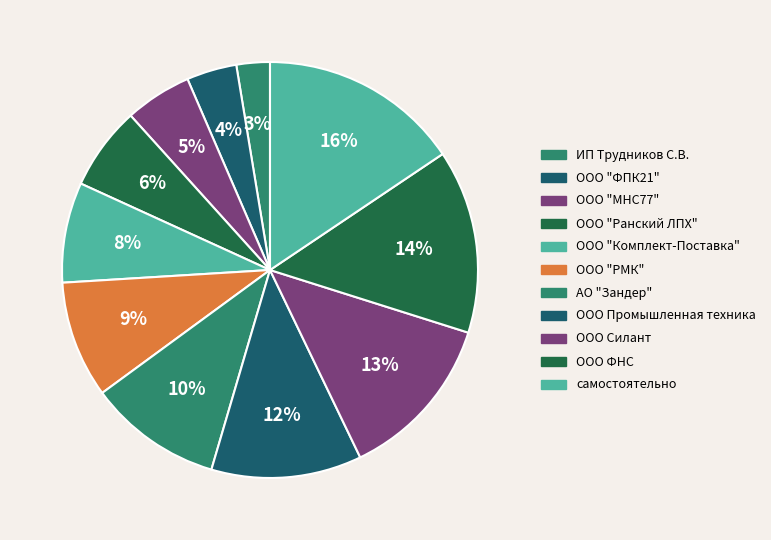

Count the number of slices in the pie.

11